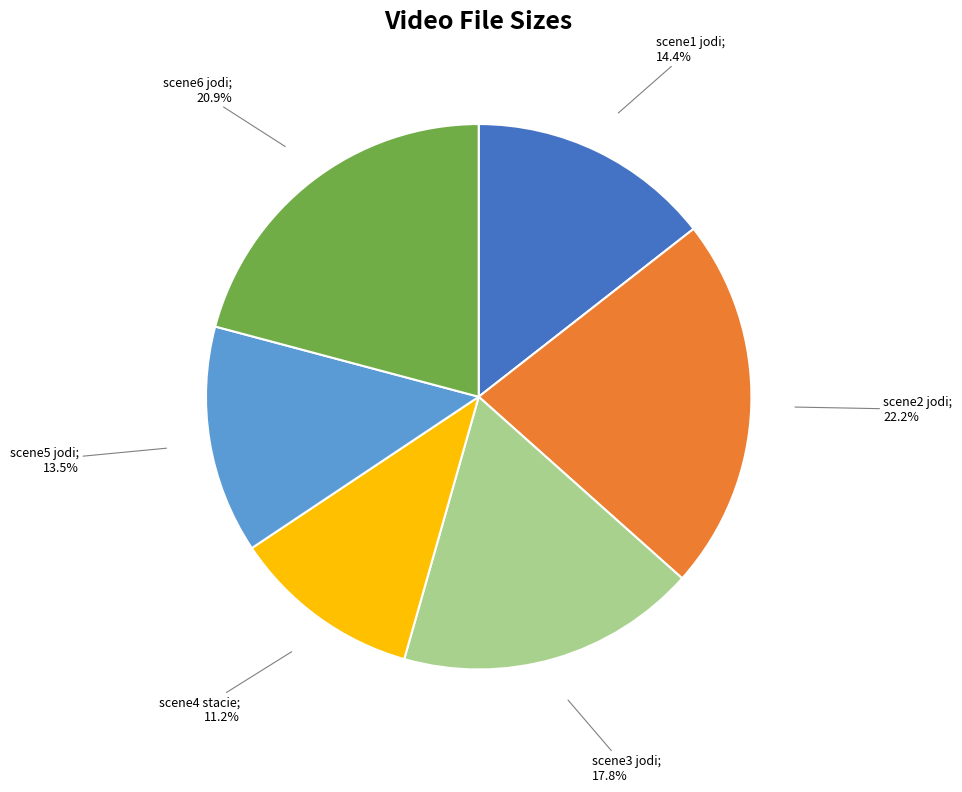

Is there a majority slice in this chart?

No